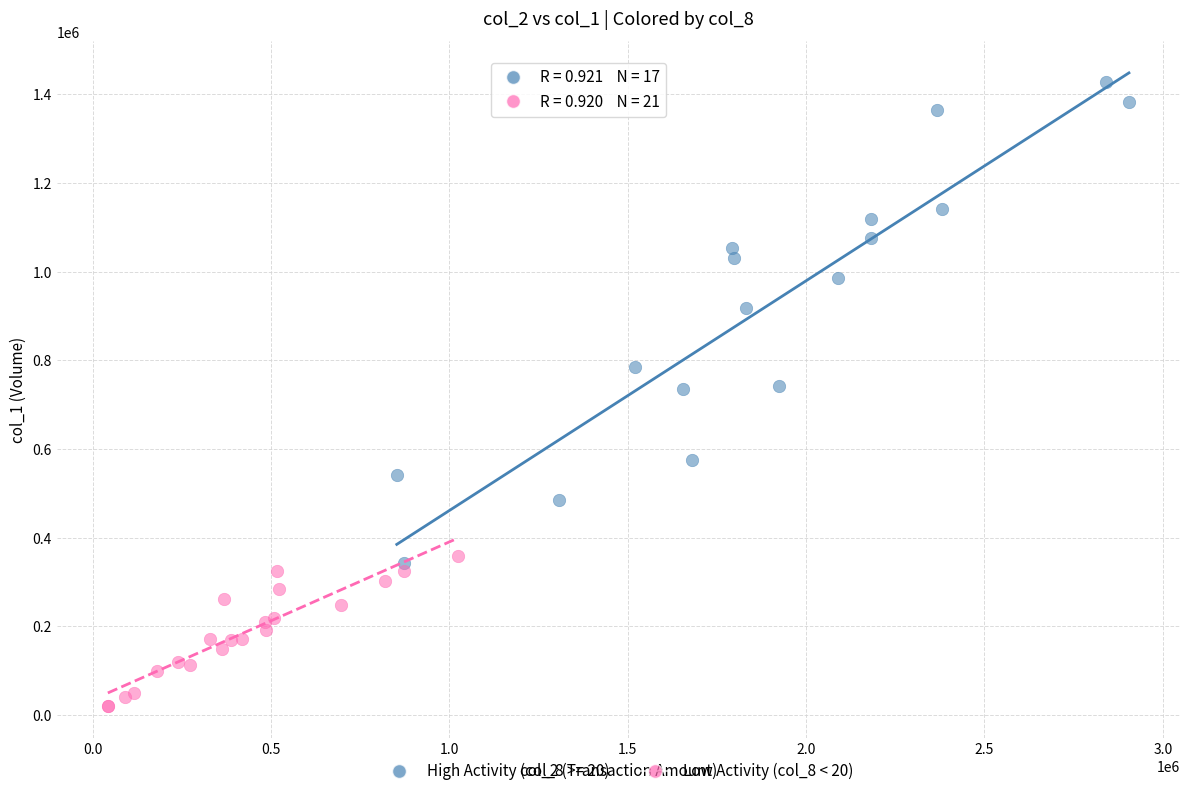

Which series reaches the minimum Y coordinate?

Low Activity (col_8 < 20)